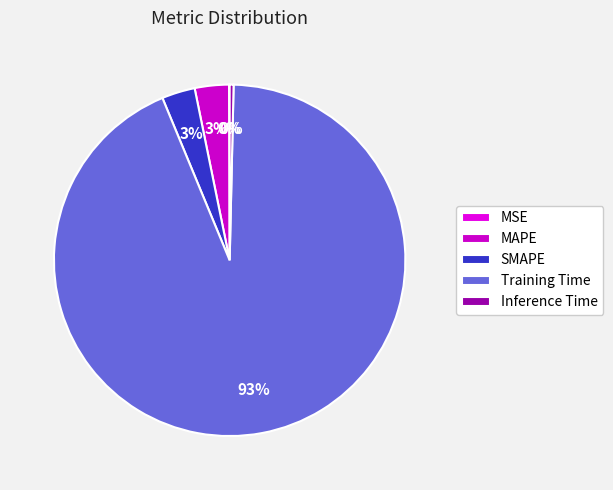

Which slice is the smallest?

MSE